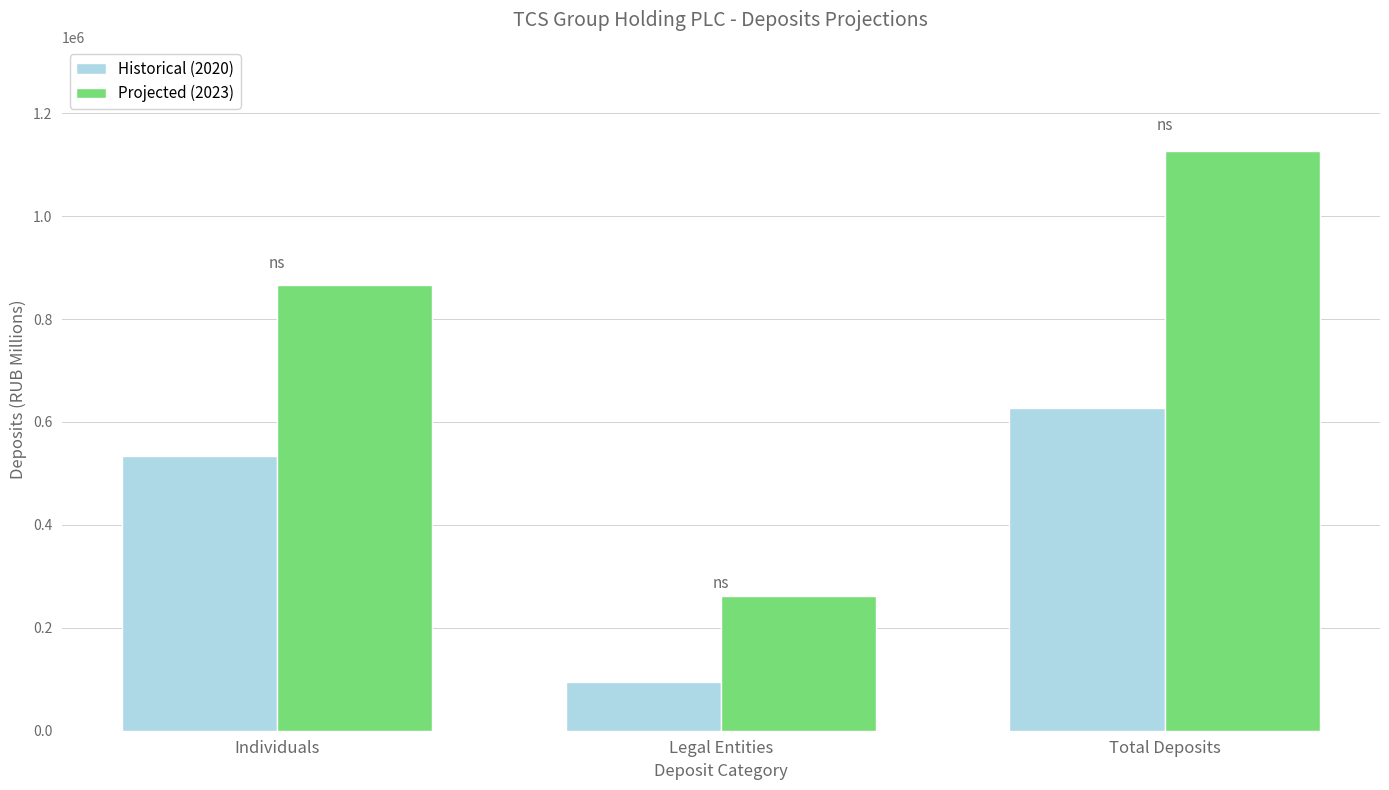

Which series has the largest range (max minus min)?

Projected (2023)